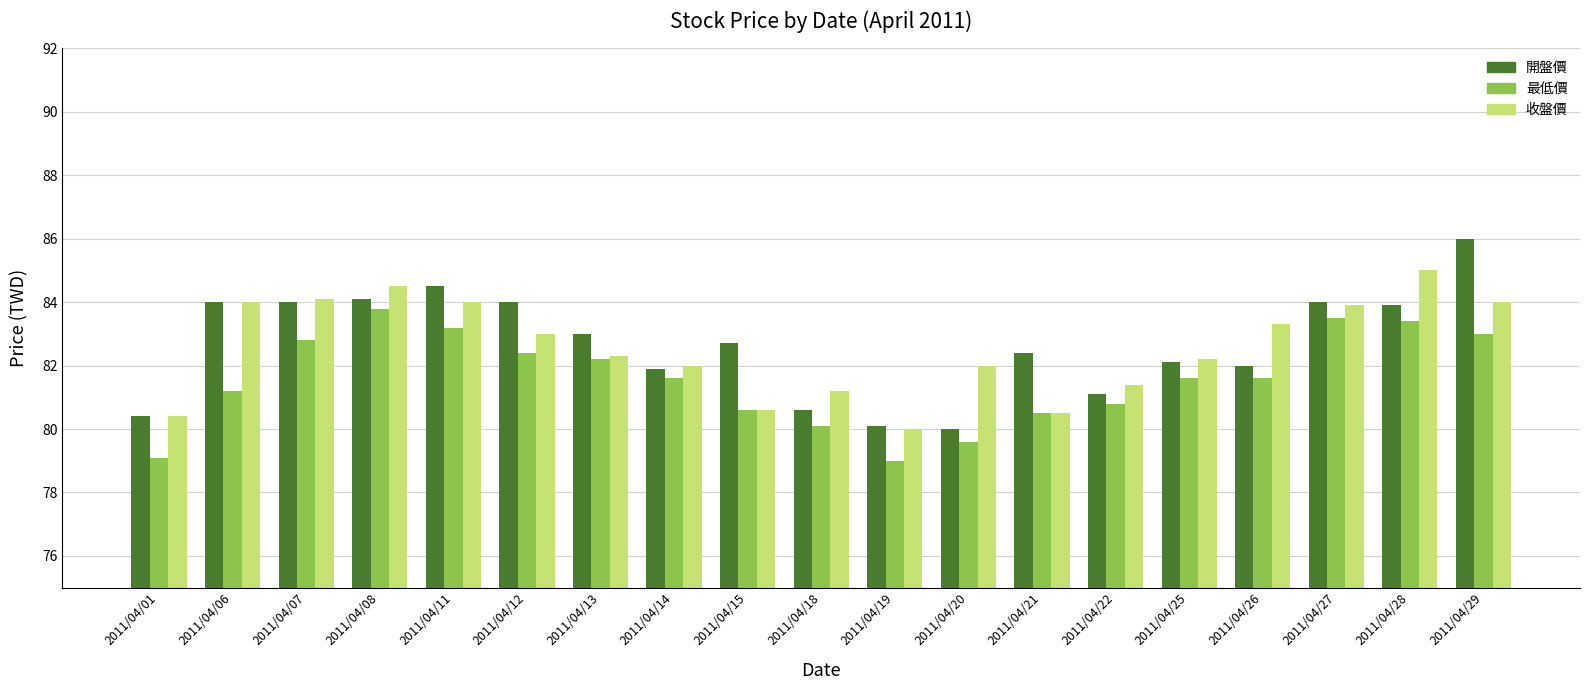

The 收盤價 series shows 132.7 at 2011/04/11. True or false?

False